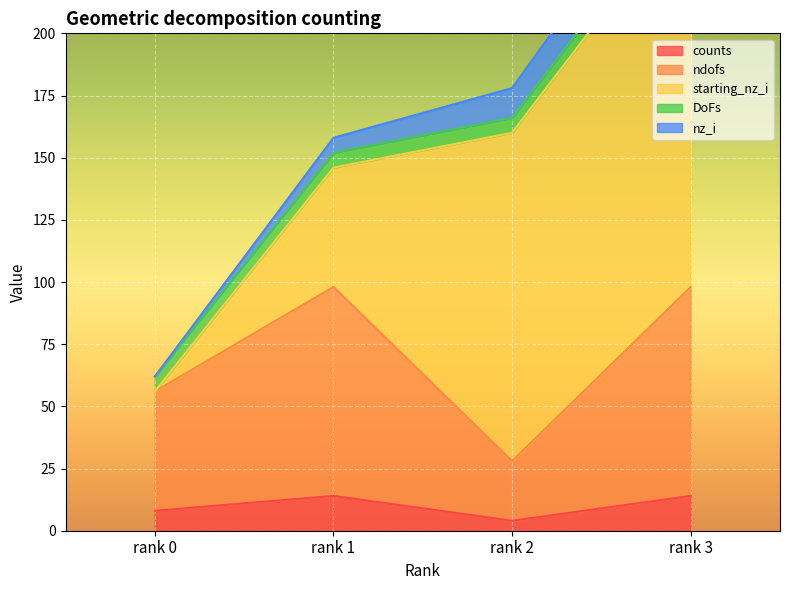

Is it true that counts equals 19 at rank 1?

False